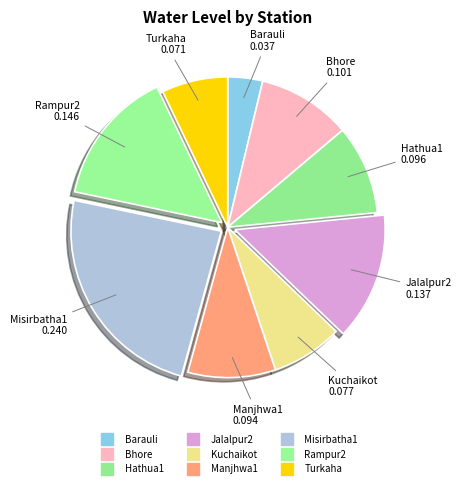

How many slices are in this pie chart?

9